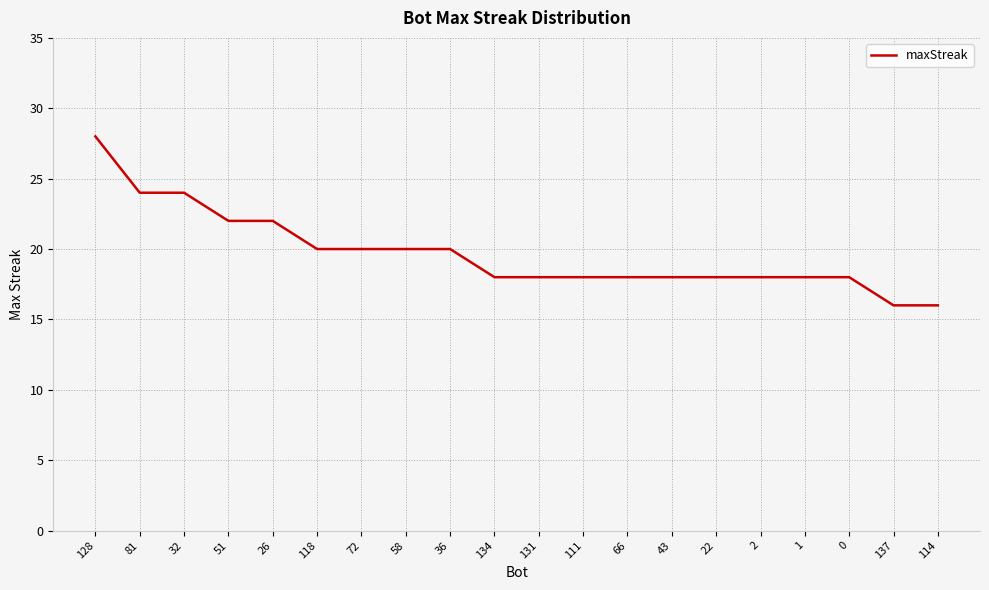

What position from the right is 58?

13